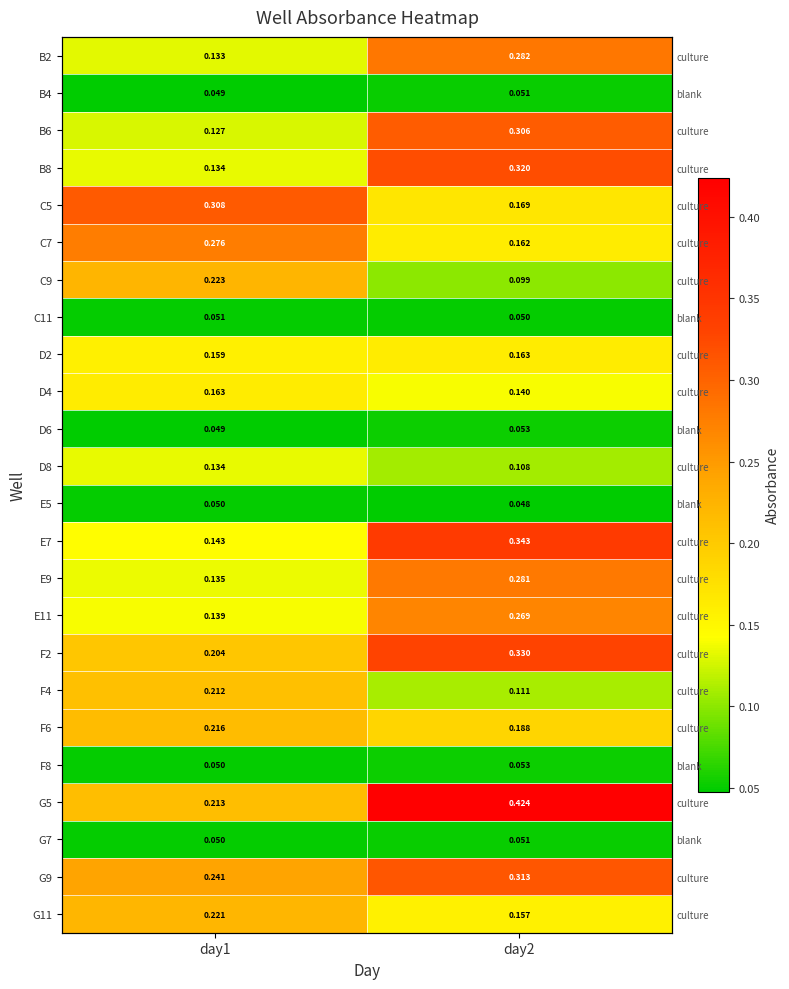

At which label does B2 reach its minimum?

day1